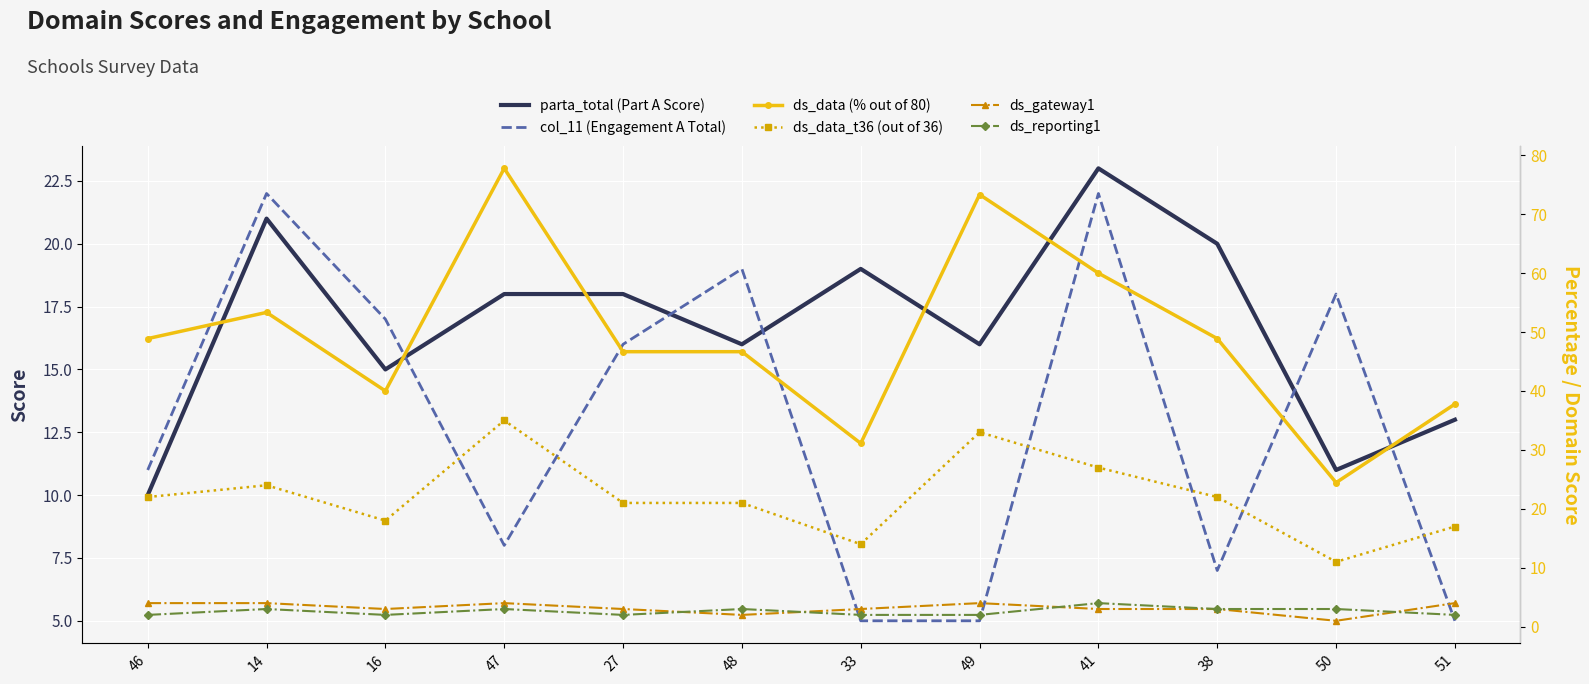

At how many categories does at least one series exceed 41?

8